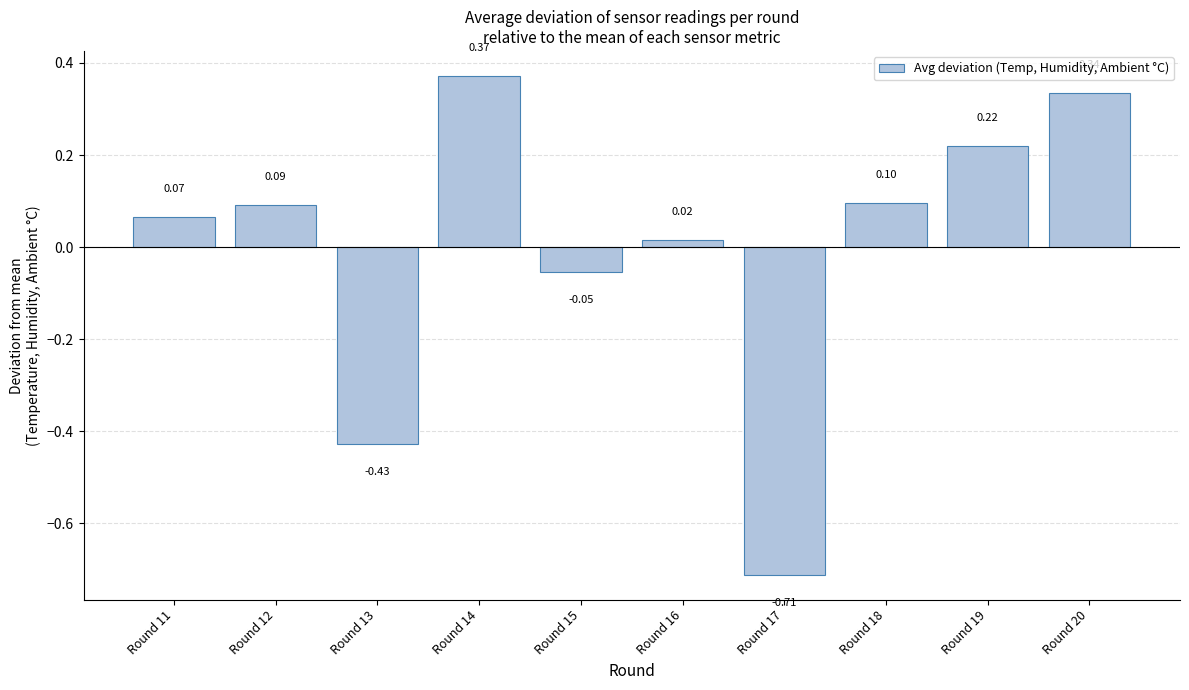

What is the sum of the values at Round 13 and Round 17?

-1.1